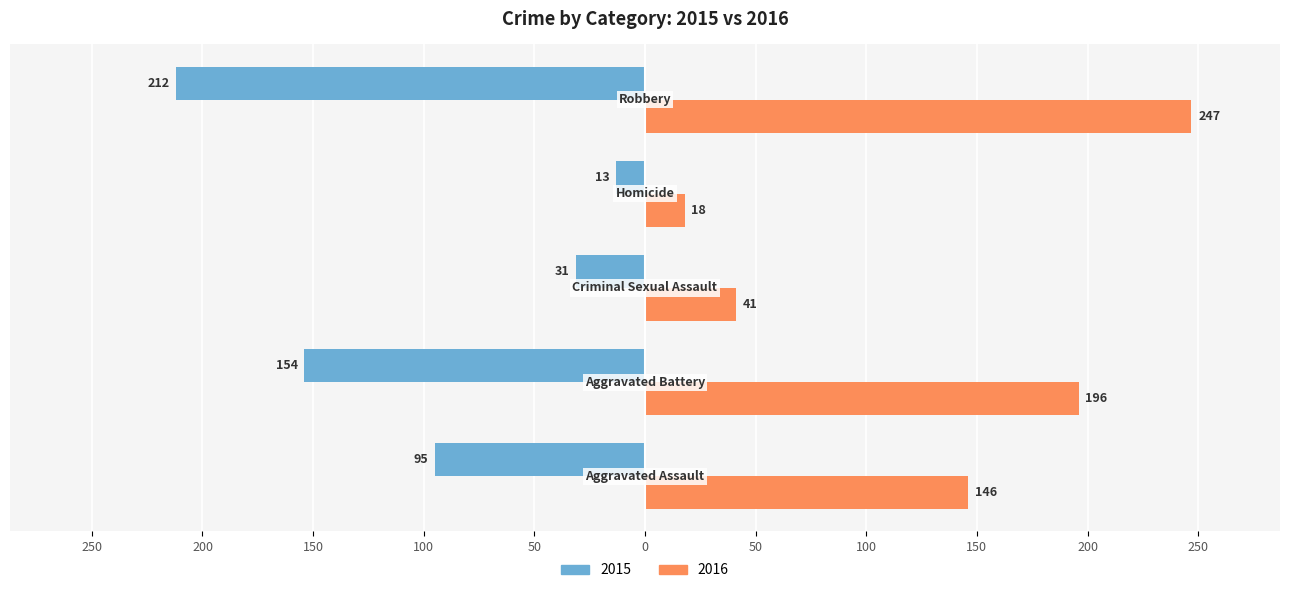

What are all the series names shown in the legend?

2015, 2016